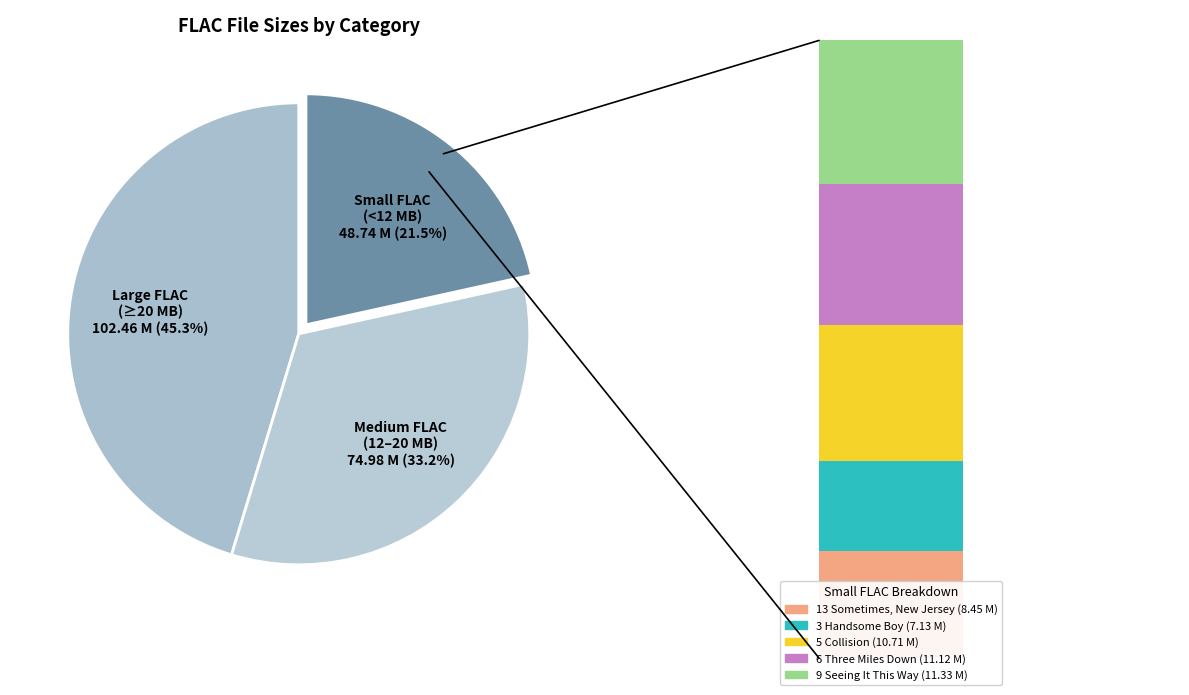

To the nearest percent, what portion does 3 - Handsome Boy.flac represent?

3%